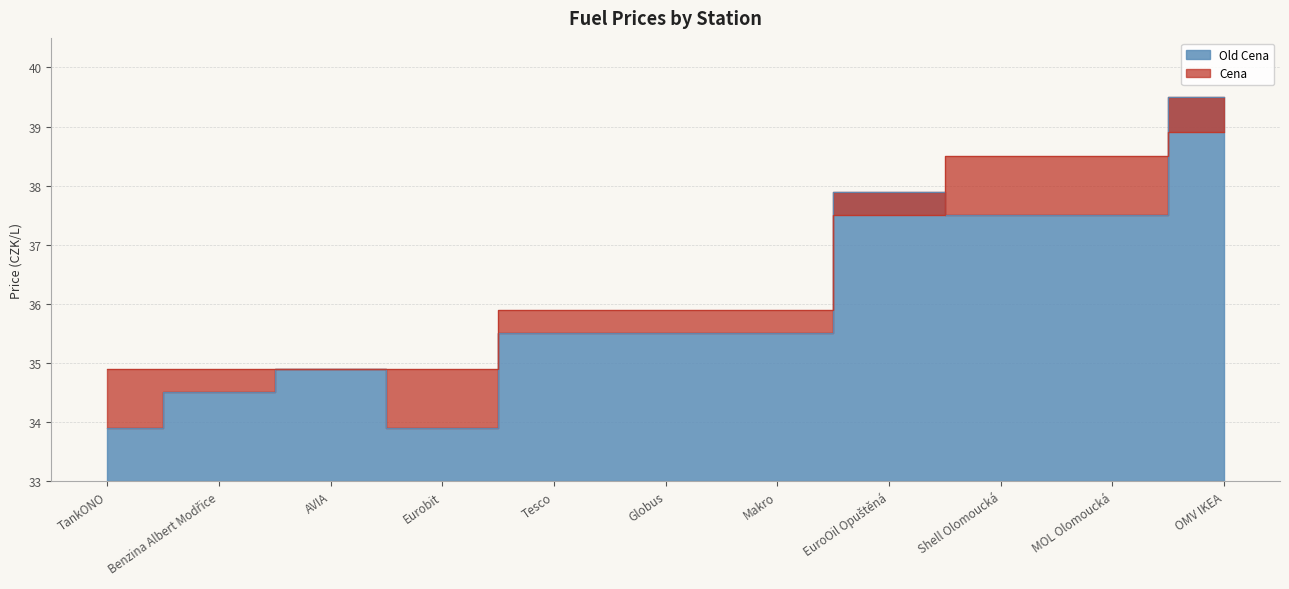

At which label does Old Cena reach its minimum?

TankONO